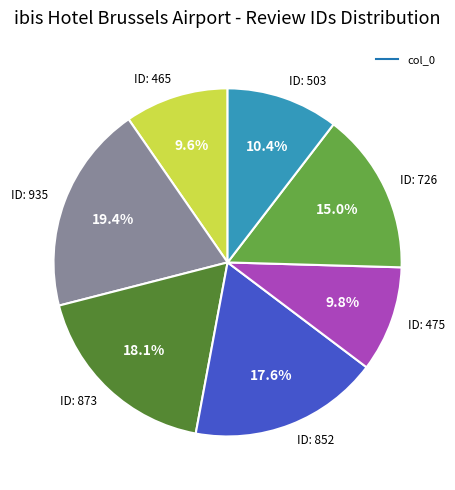

Does any single category account for the majority?

No